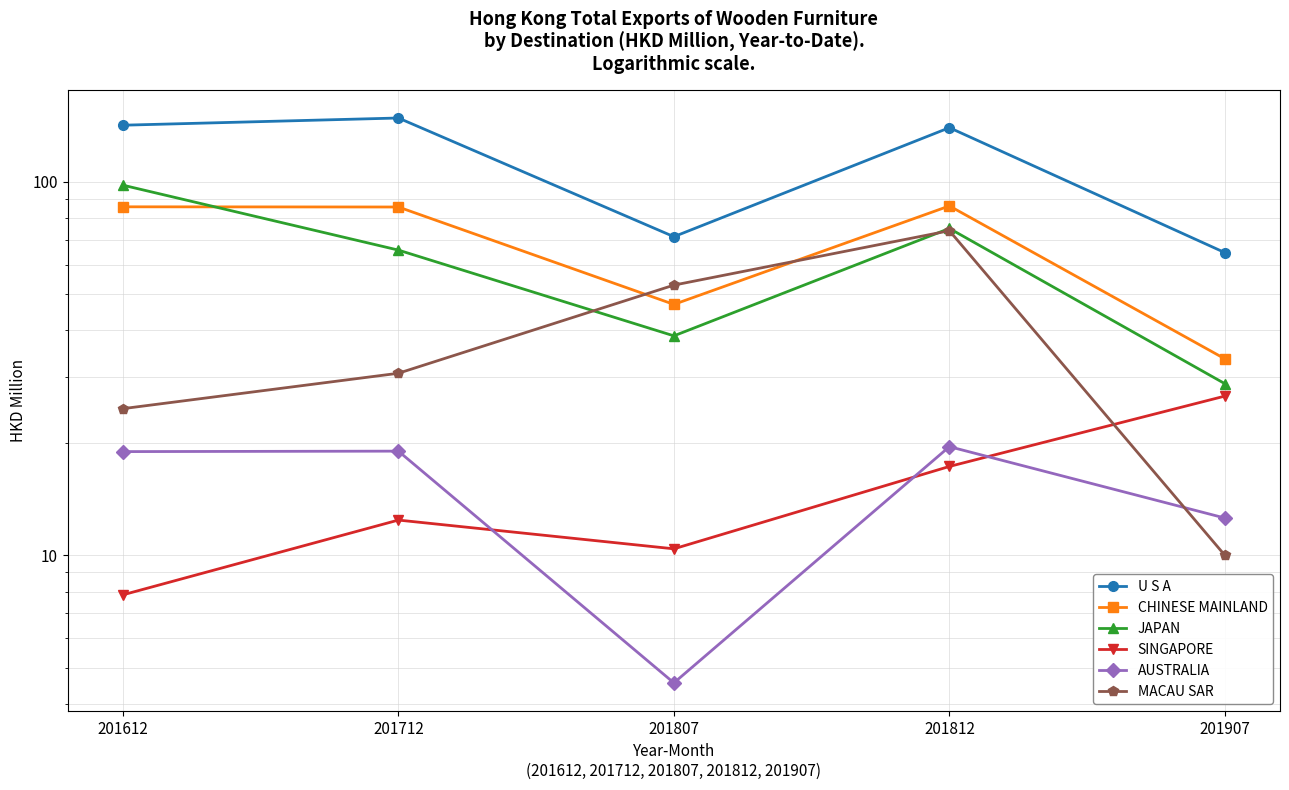

At 201712, list the series in order from largest to smallest.

U S A, CHINESE MAINLAND, JAPAN, MACAU SAR, AUSTRALIA, SINGAPORE